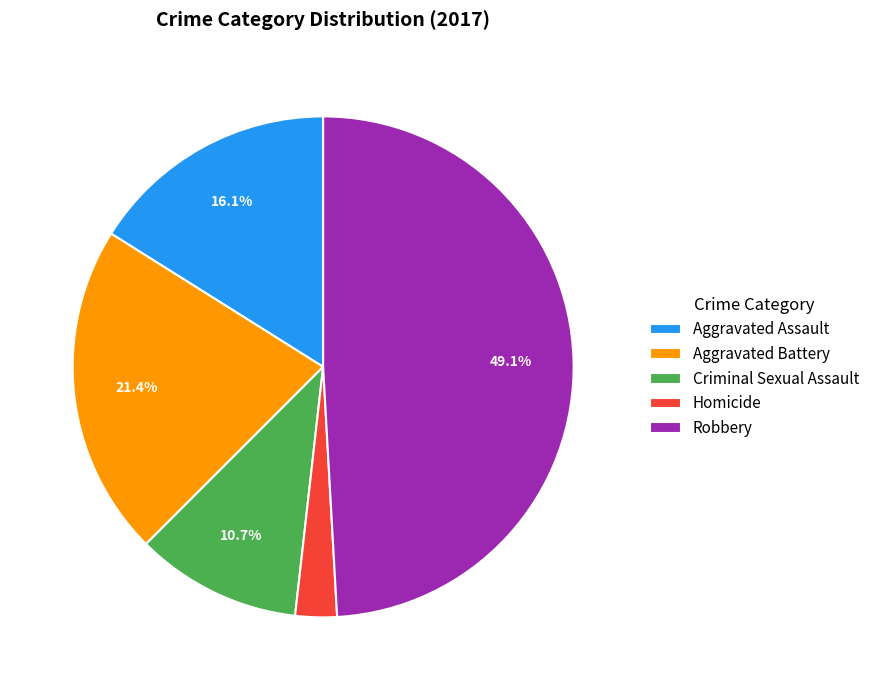

To the nearest percent, what percentage of the pie is Criminal Sexual Assault?

11%